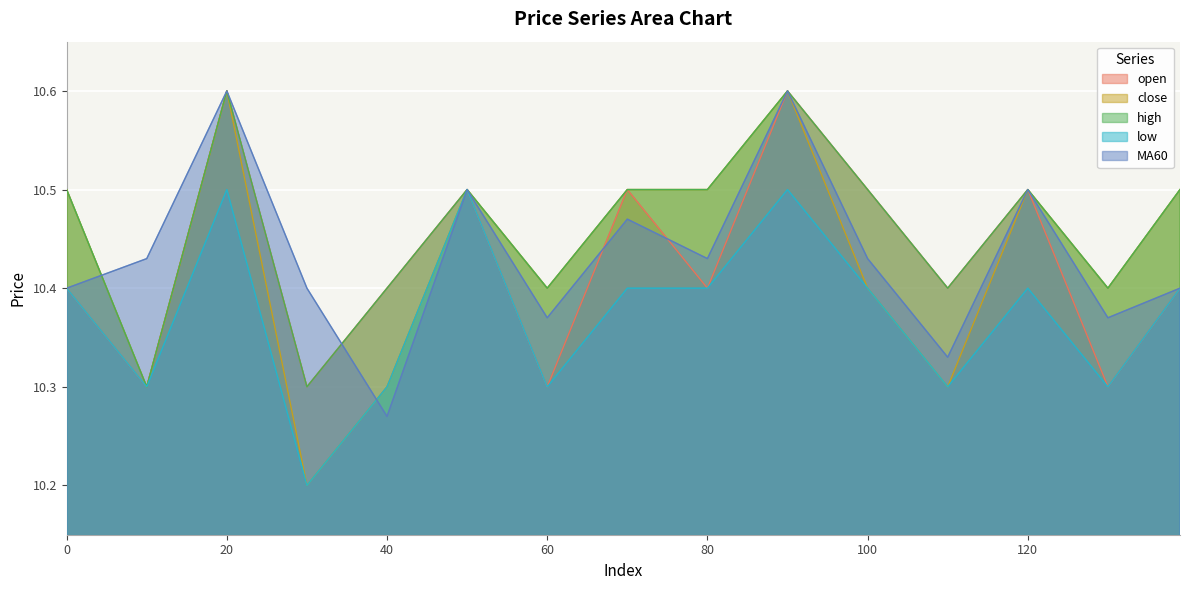

The low series shows 16.8 at 100. True or false?

False